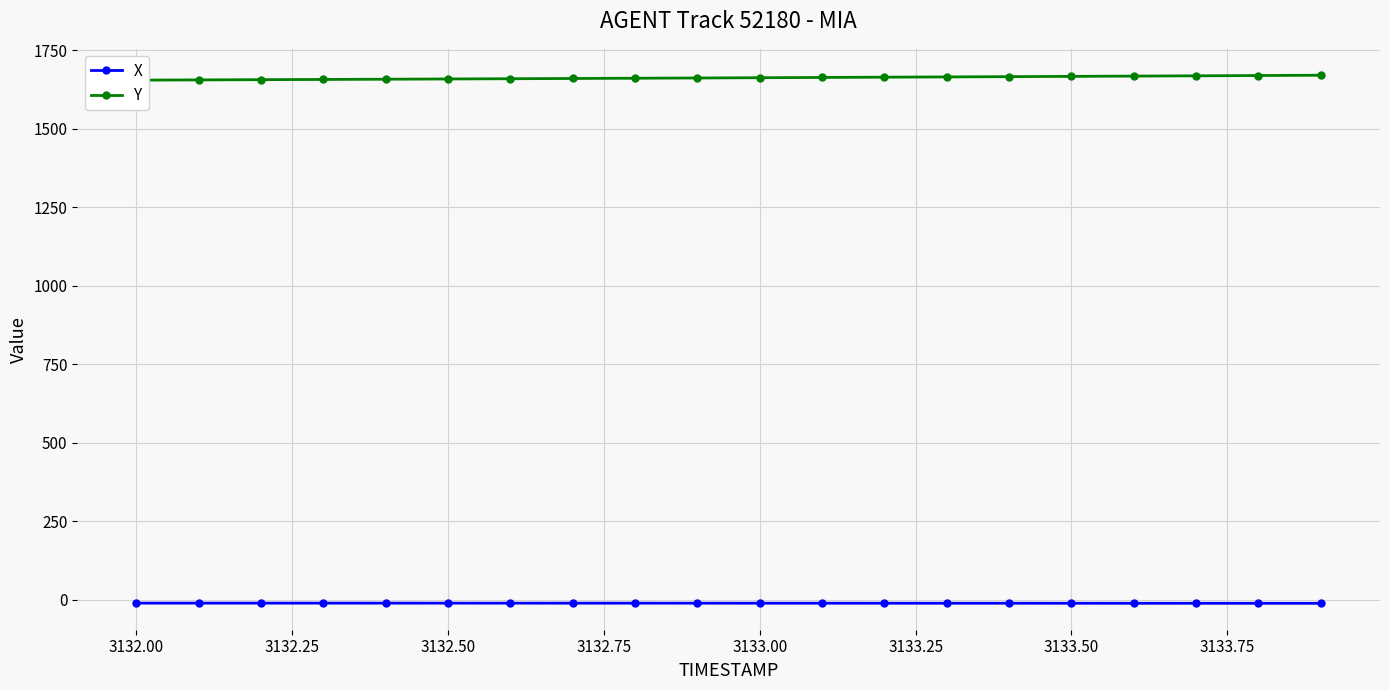

True or false: X has a value of -10.3 at 3132.50.

True